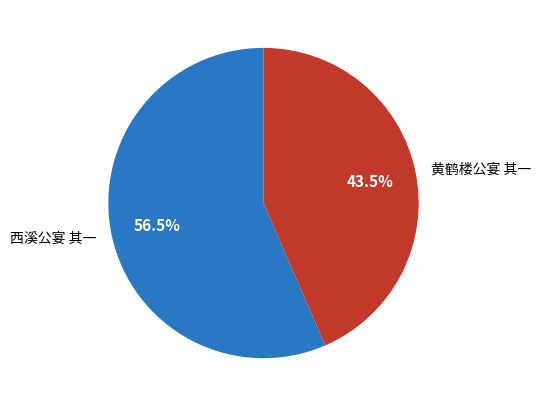

Combined, what portion of the pie is 黄鹤楼公宴 其一 and 西溪公宴 其一?

100.0%